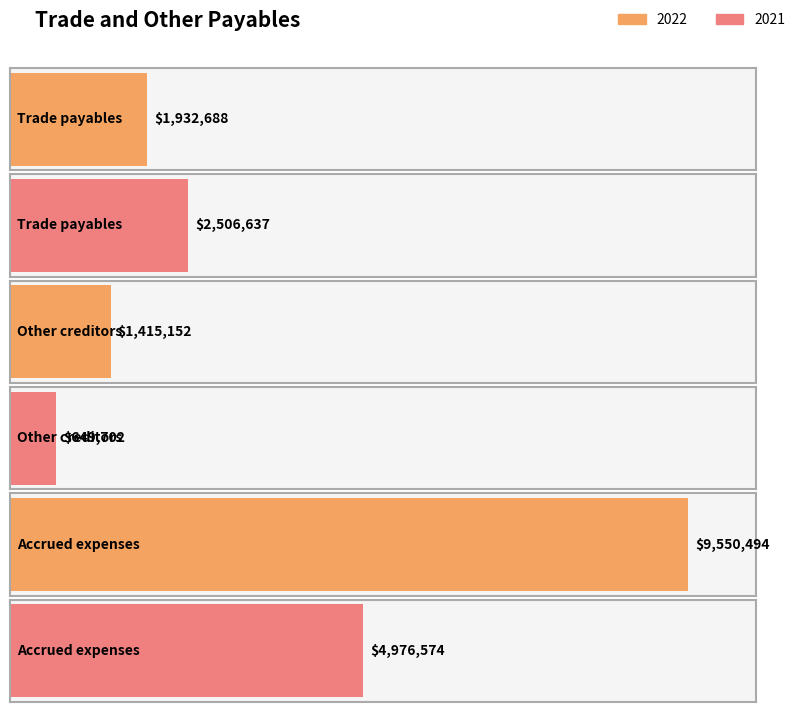

At which label does 2022 reach its peak?

Accrued expenses